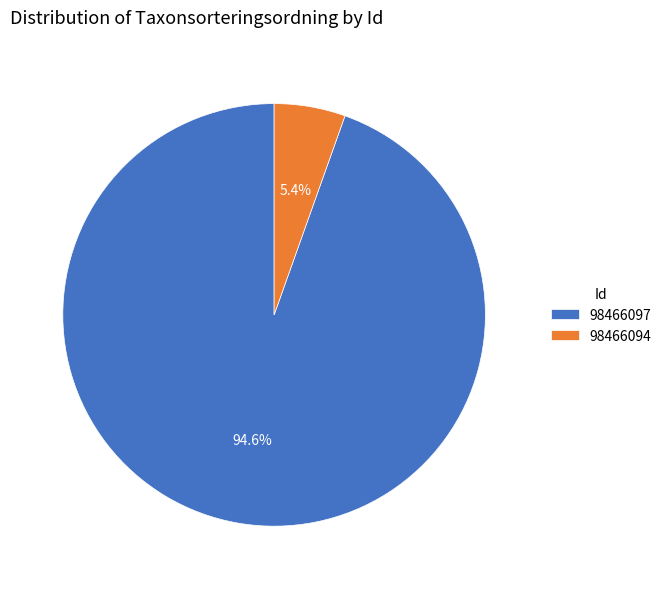

How many slices are in this pie chart?

2